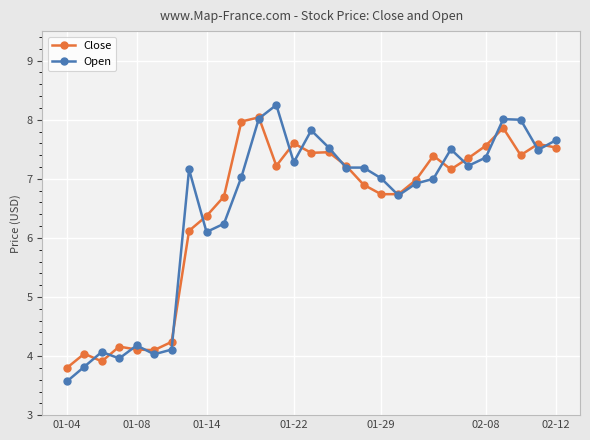

At how many categories does at least one series exceed 6?

22